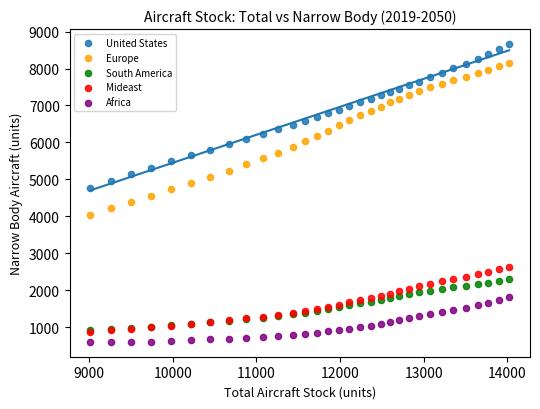

Which series has the widest spread of Y values?

Europe